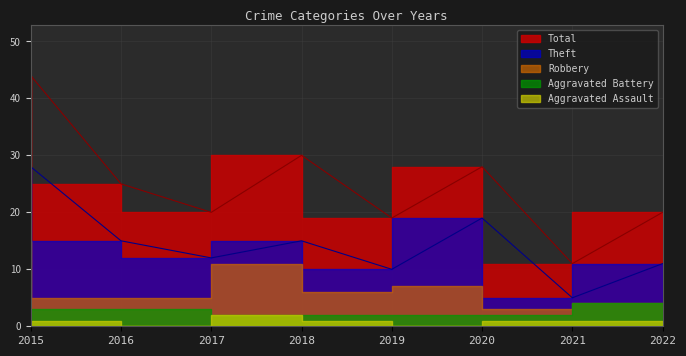

Between 2018 and 2020, which is larger?

2018